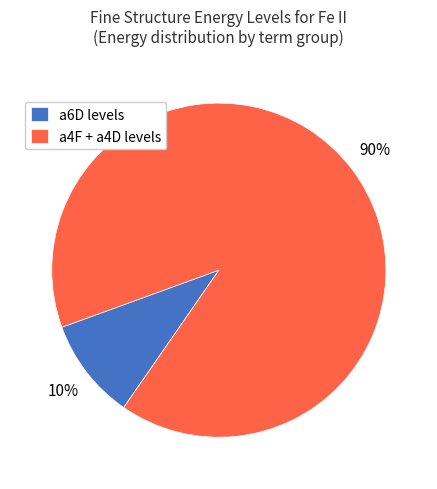

To the nearest percent, what is the average slice percentage?

50%